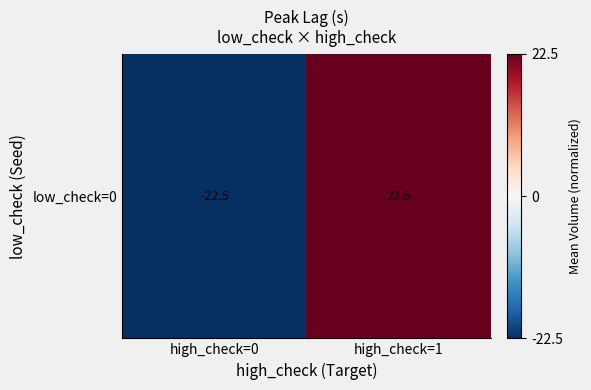

Which label corresponds to the smallest value in the chart?

high_check=0